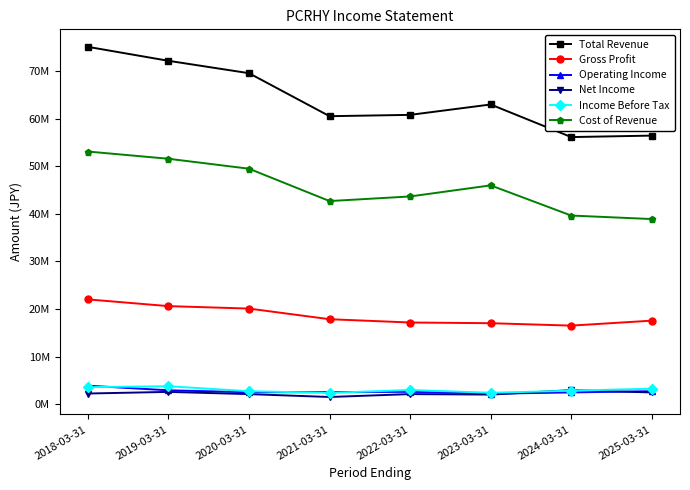

In Total Revenue, how many points are higher than both neighbors (excluding endpoints)?

1